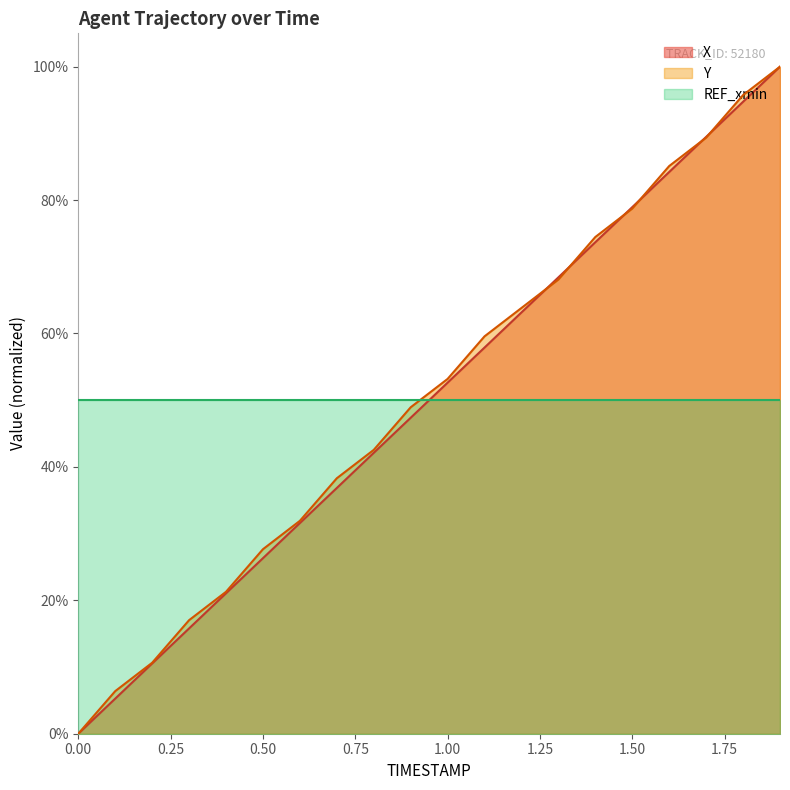

Between 0.0 and 1.3, which series saw the biggest shift?

X